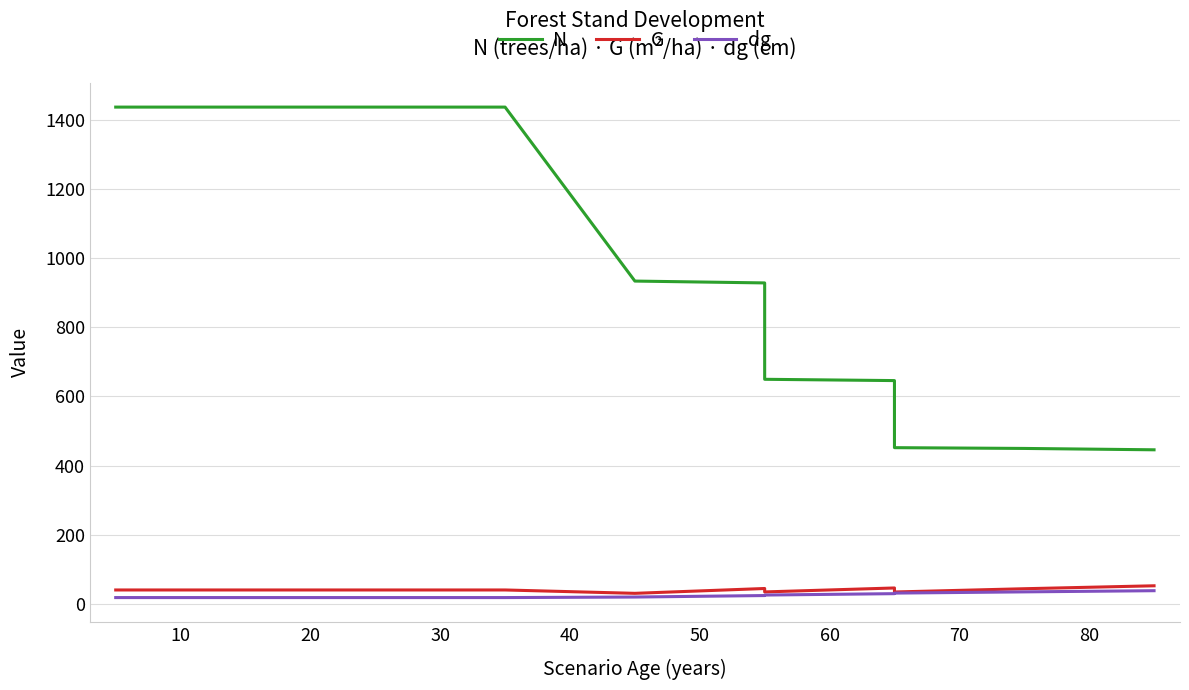

True or false: dg and N cross at least once.

False